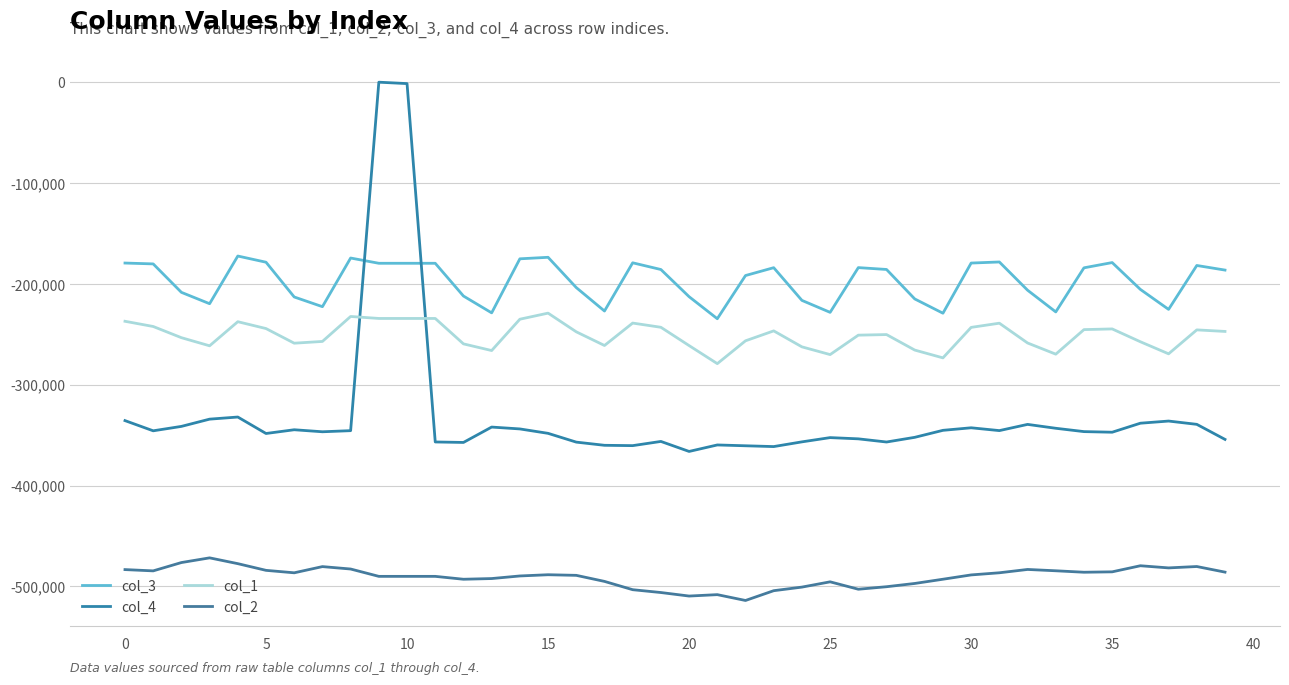

Does the chart display data point markers on the line(s)?

No